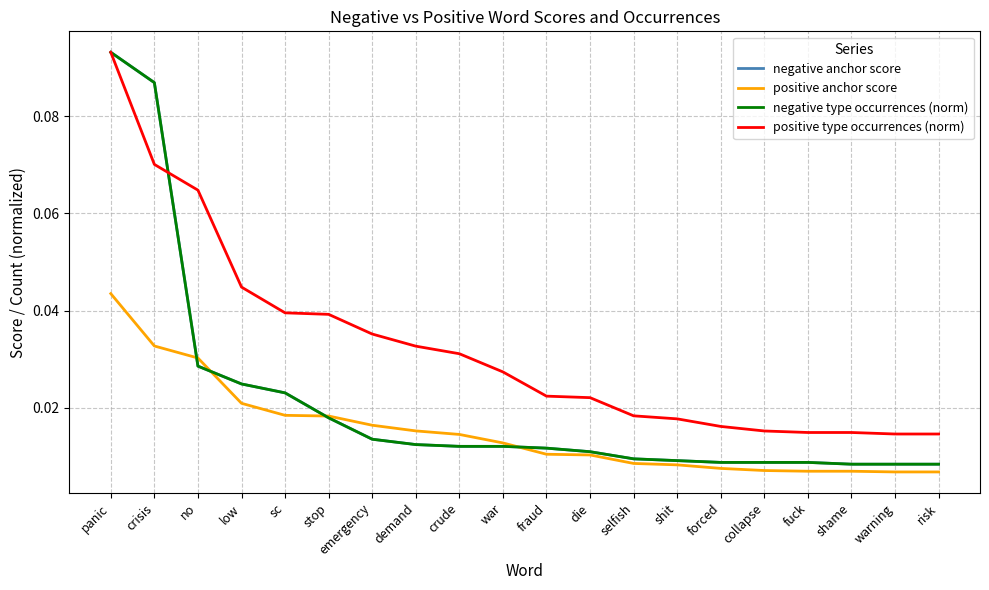

The positive anchor score series shows 0.0 at warning. True or false?

False